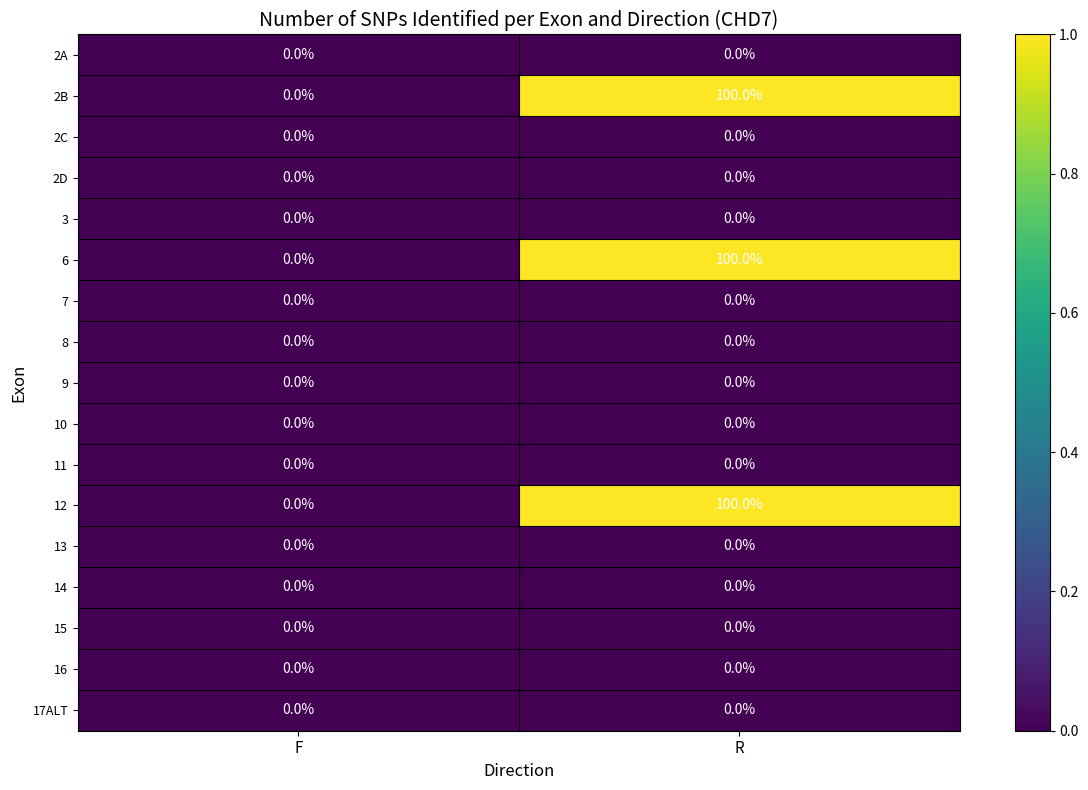

Count the number of categories in the chart.

2